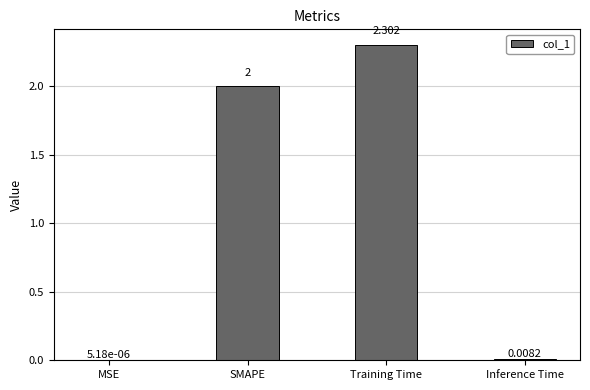

Between Training Time and Inference Time, which is larger?

Training Time